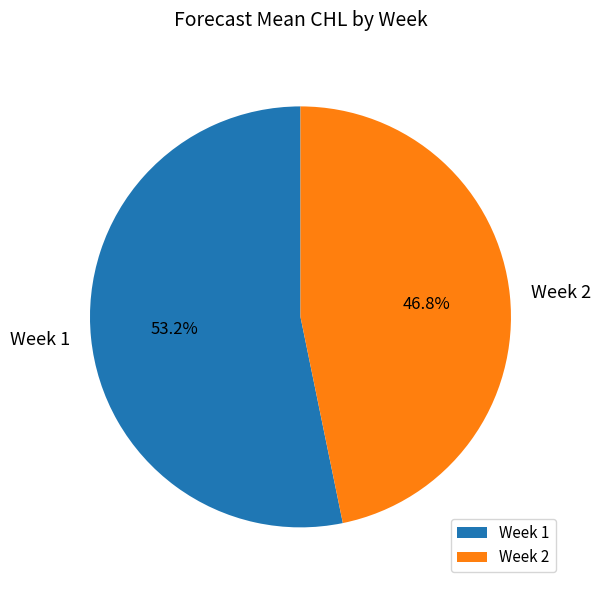

To the nearest percent, what is the average slice percentage?

50%